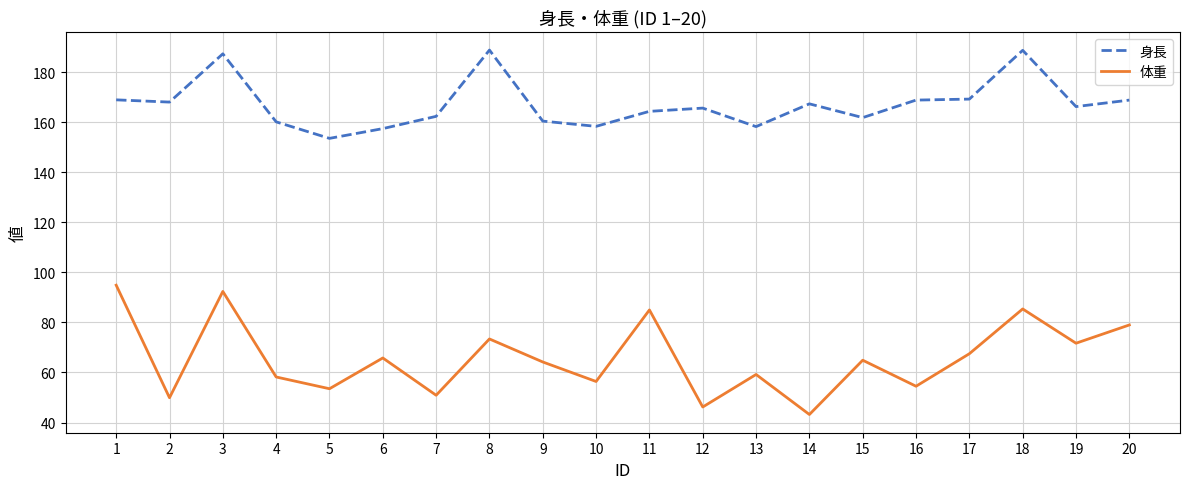

Which series changed the most between 10 and 20?

体重